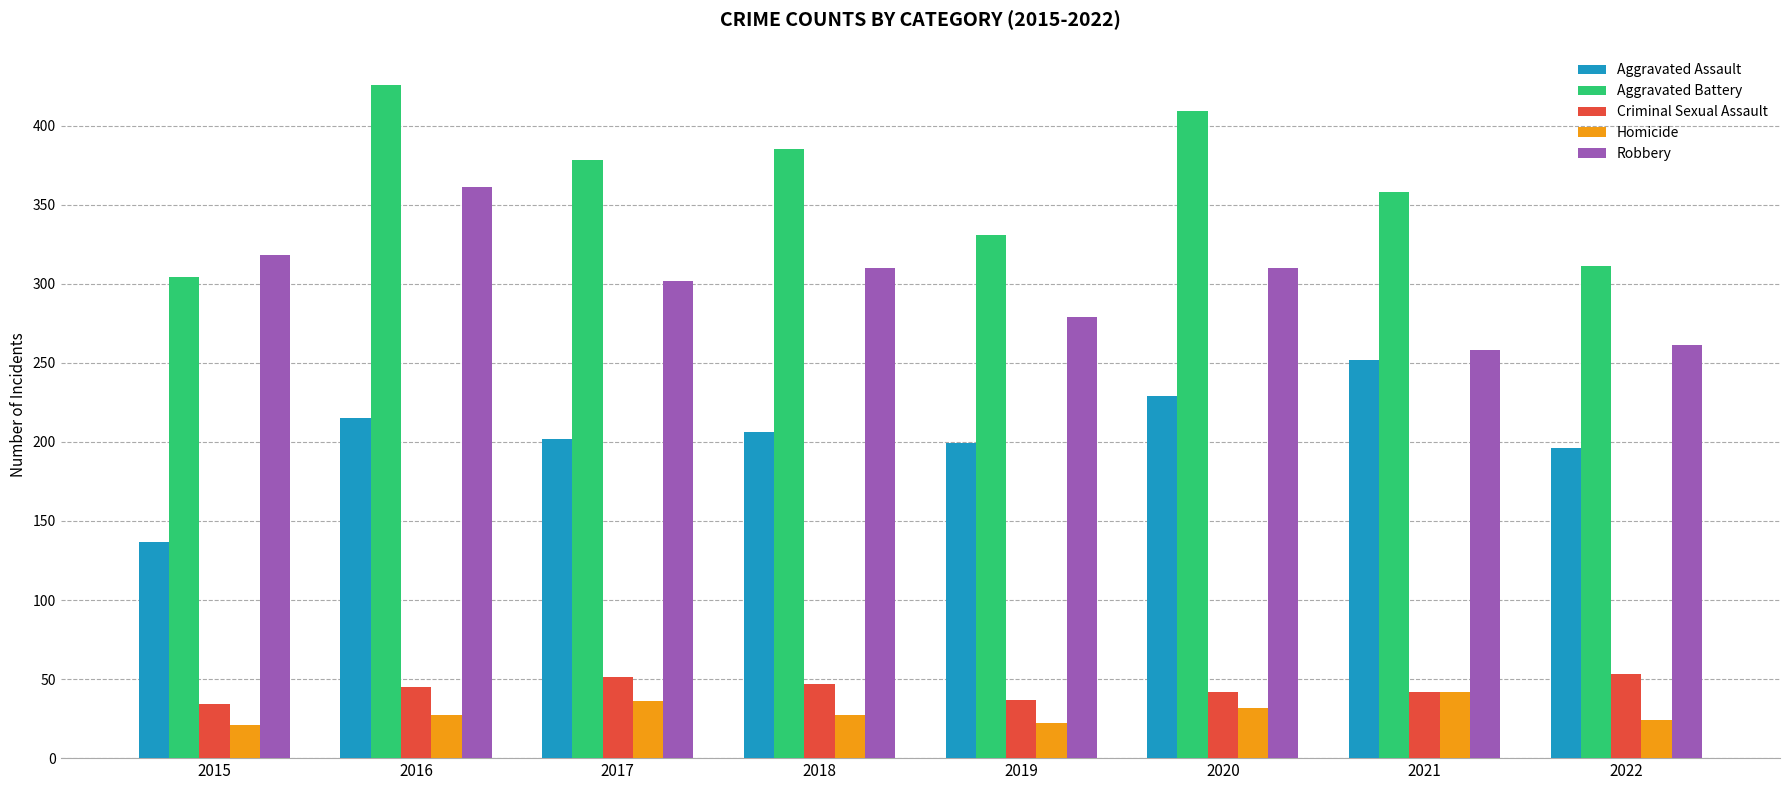

At which label does Aggravated Assault reach its minimum?

2015